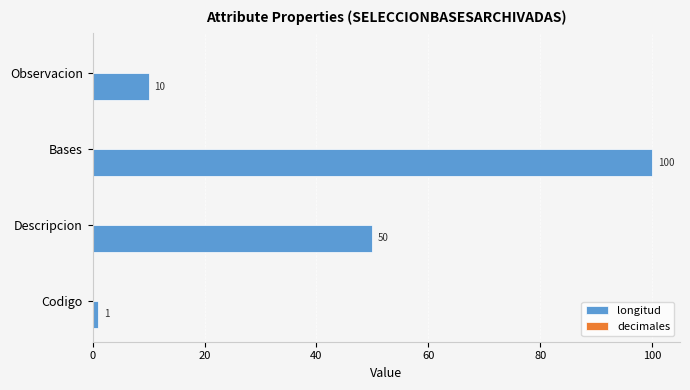

At which category does the chart reach its minimum across all series?

Codigo